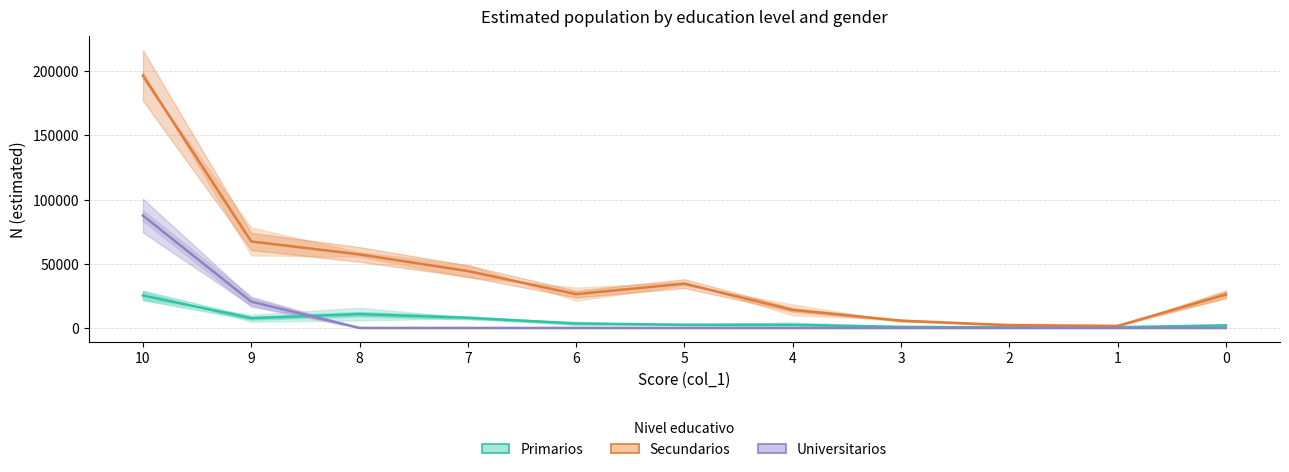

Which category has the lowest value in the Secundarios series?

1